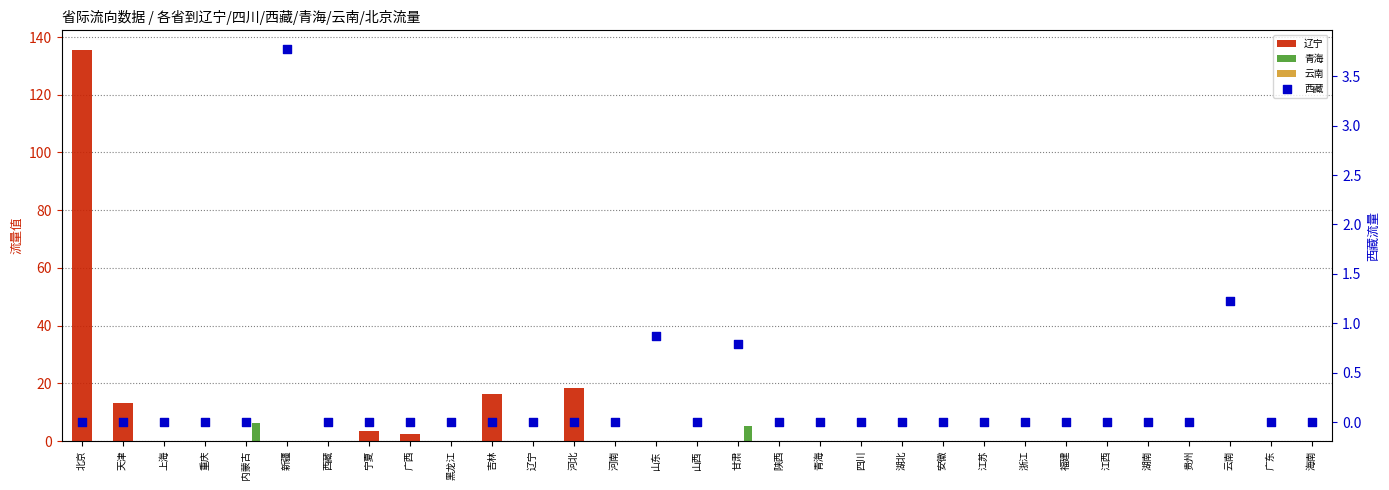

What are all the series names shown in the legend?

辽宁, 青海, 云南, 西藏